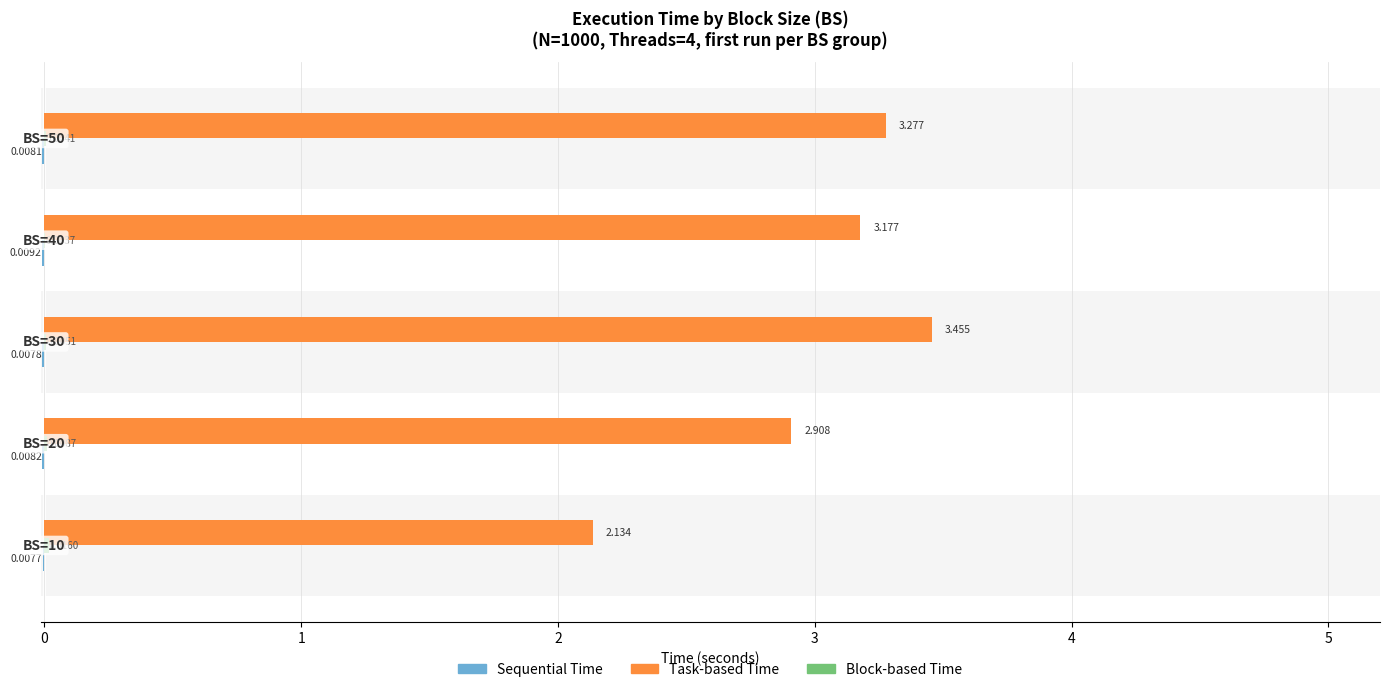

Reading left to right, transcribe all the data shown in this chart.

Sequential Time: −1=-0.0	0=-0.0	1=-0.0	2=-0.0	3=-0.0
Task-based Time: −1=2.1	0=2.9	1=3.5	2=3.2	3=3.3
Block-based Time: −1=0.0	0=0.0	1=0.0	2=0.0	3=0.0